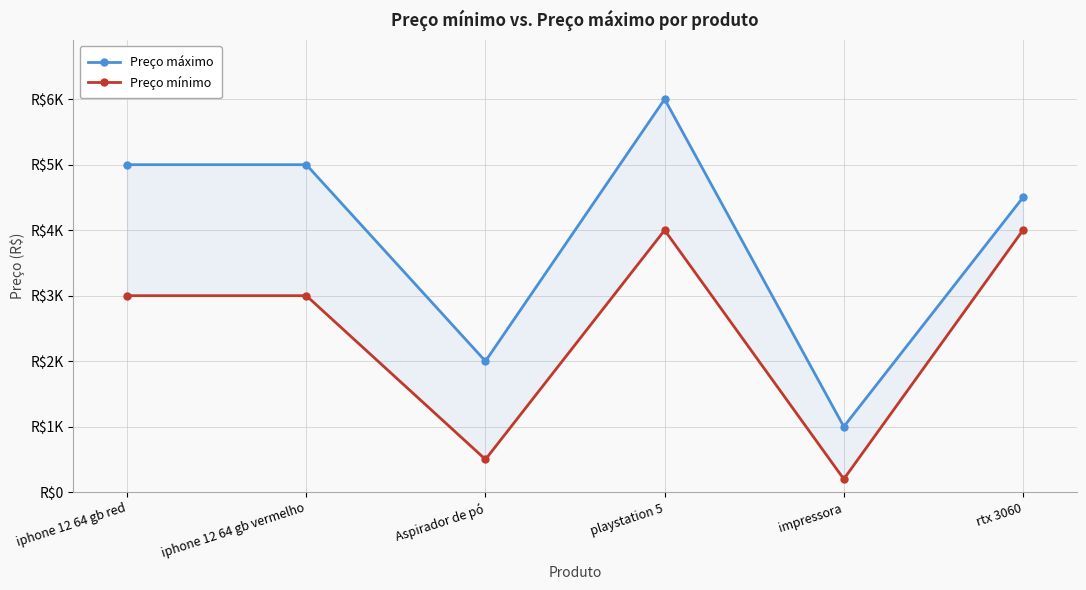

At rtx 3060, list the series in order from largest to smallest.

Preço máximo, Preço mínimo